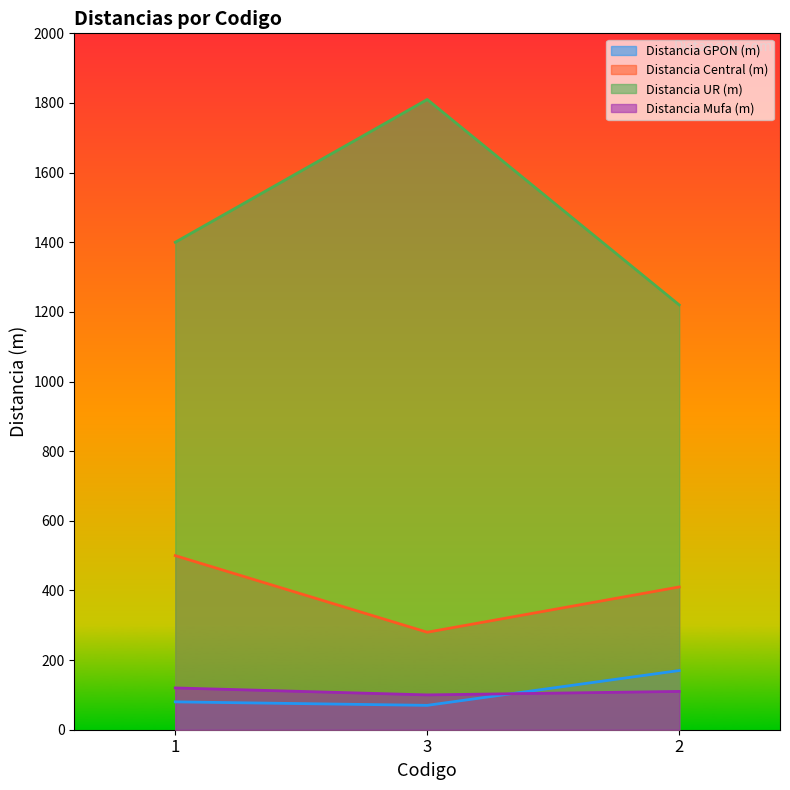

Which category has the lowest value across all series?

3